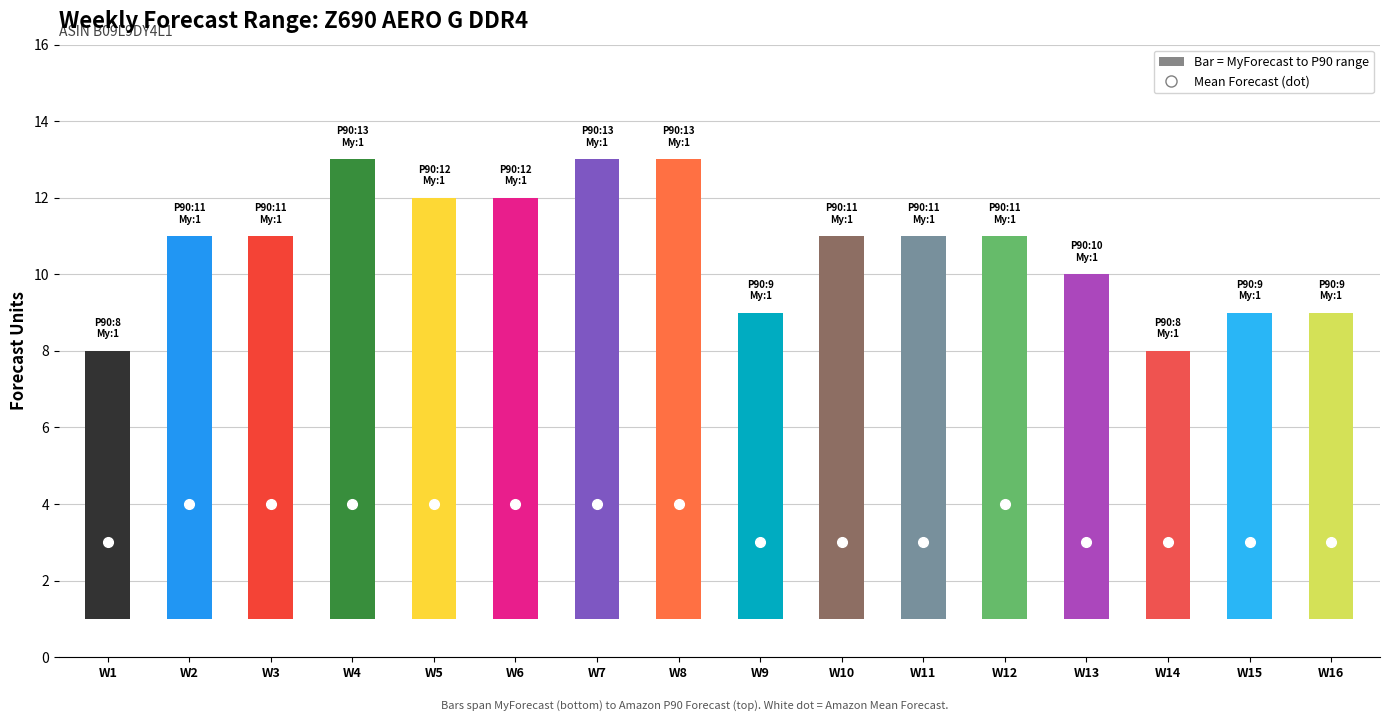

What is the difference between the maximum and second lowest values in the Amazon P90 Forecast series?

5